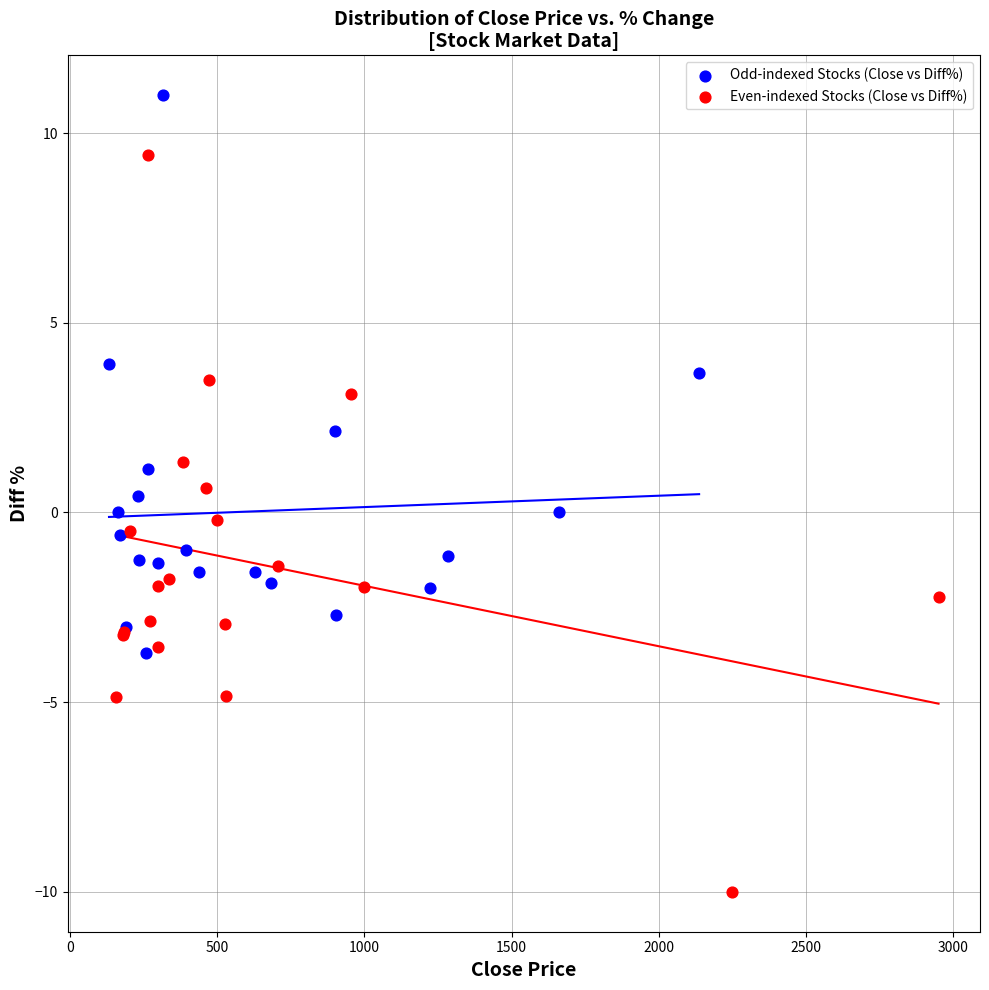

Which series contains the lowest Y value?

Even-indexed Stocks (Close vs Diff%)